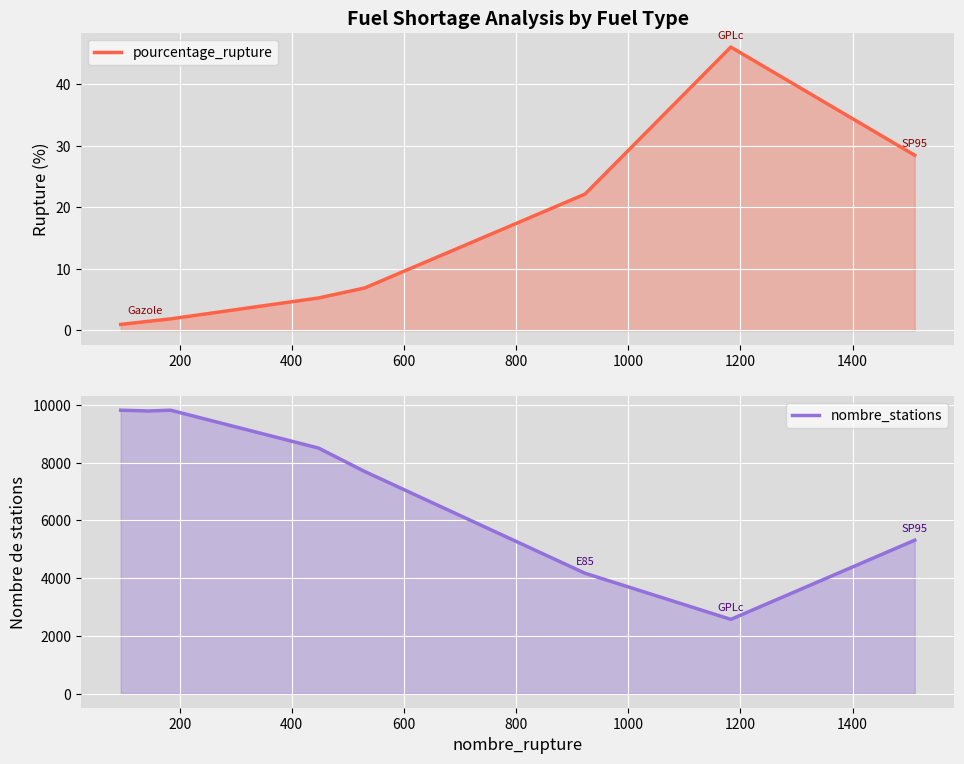

How many lines are shown in the chart?

2